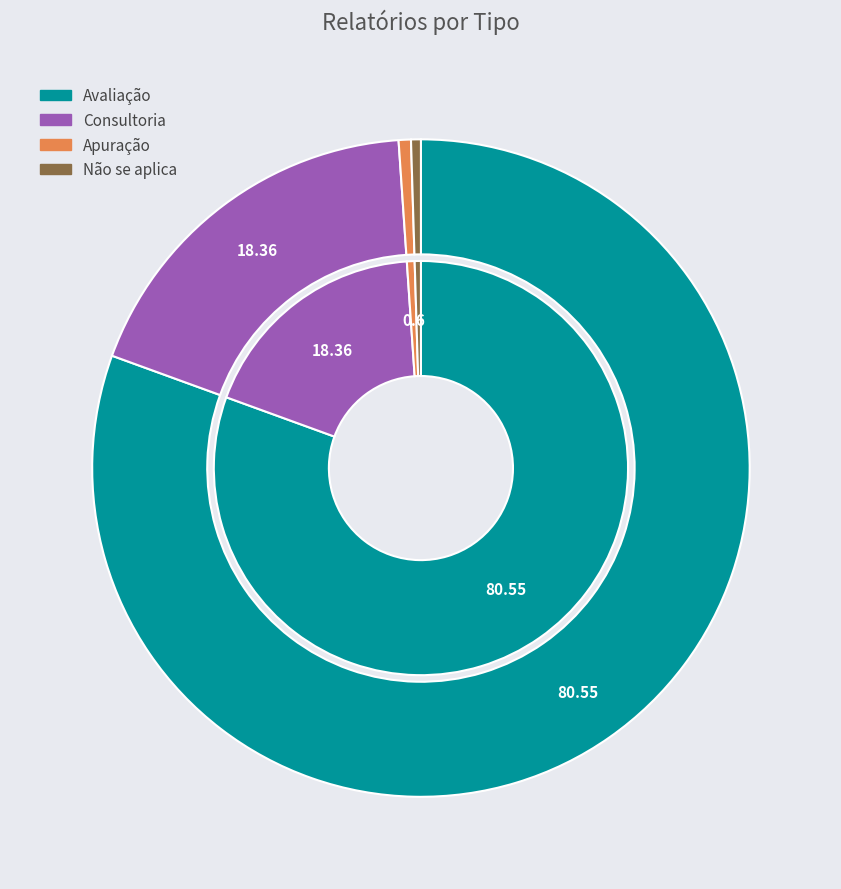

Which slice is the largest?

Avaliação